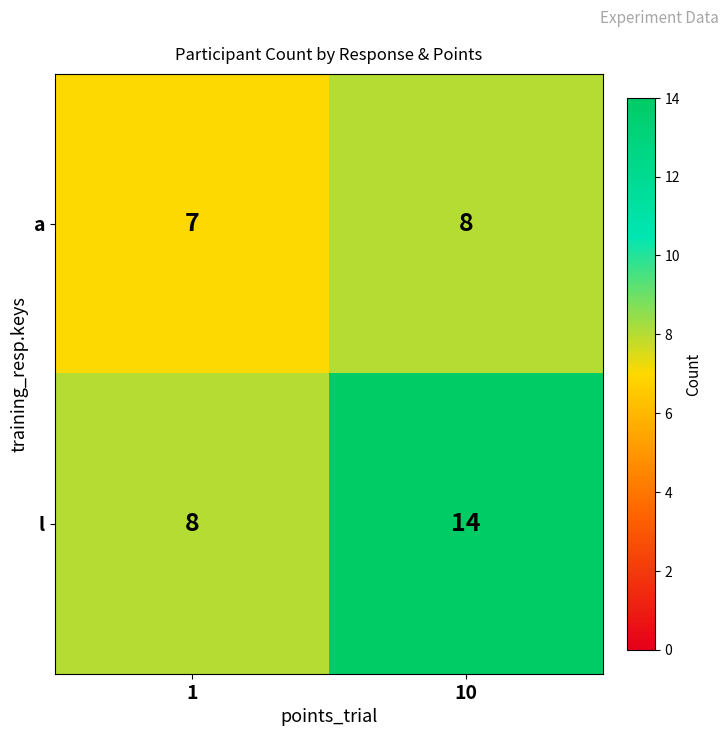

What is the greatest value displayed?

14